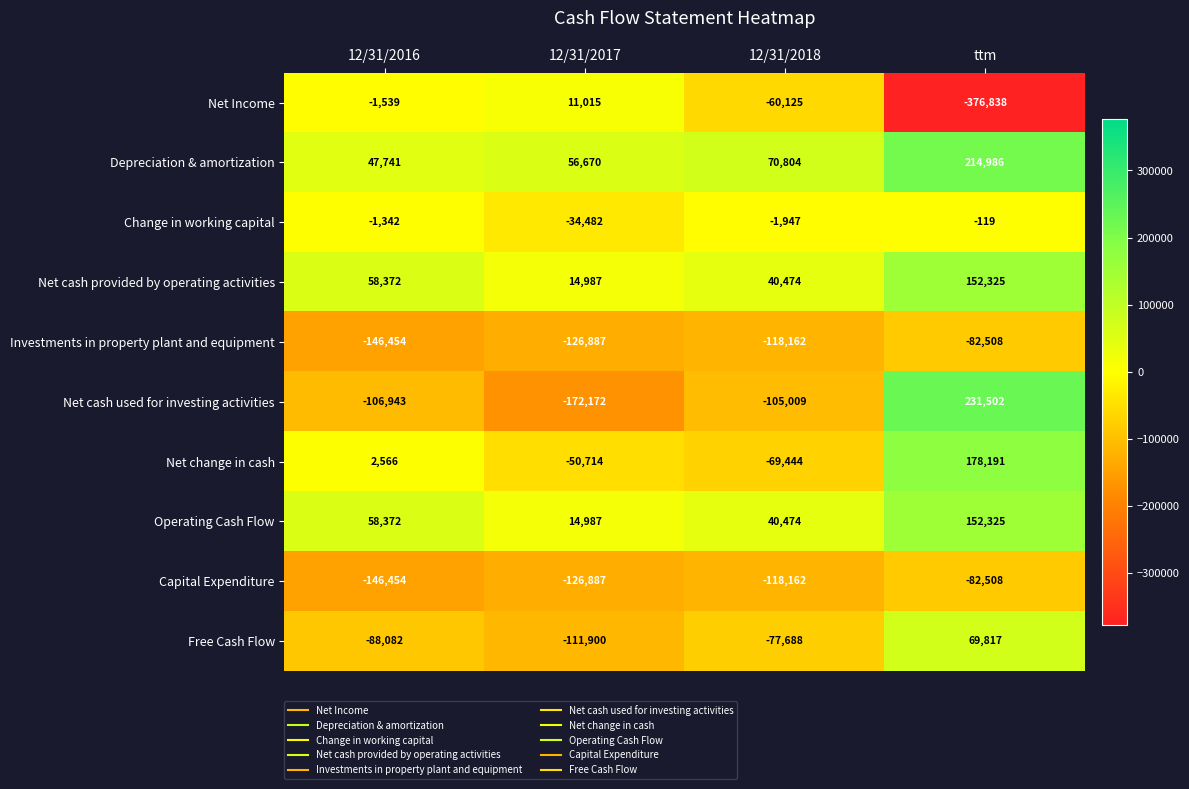

Which category has the lowest value in the Investments in property plant and equipment series?

12/31/2016